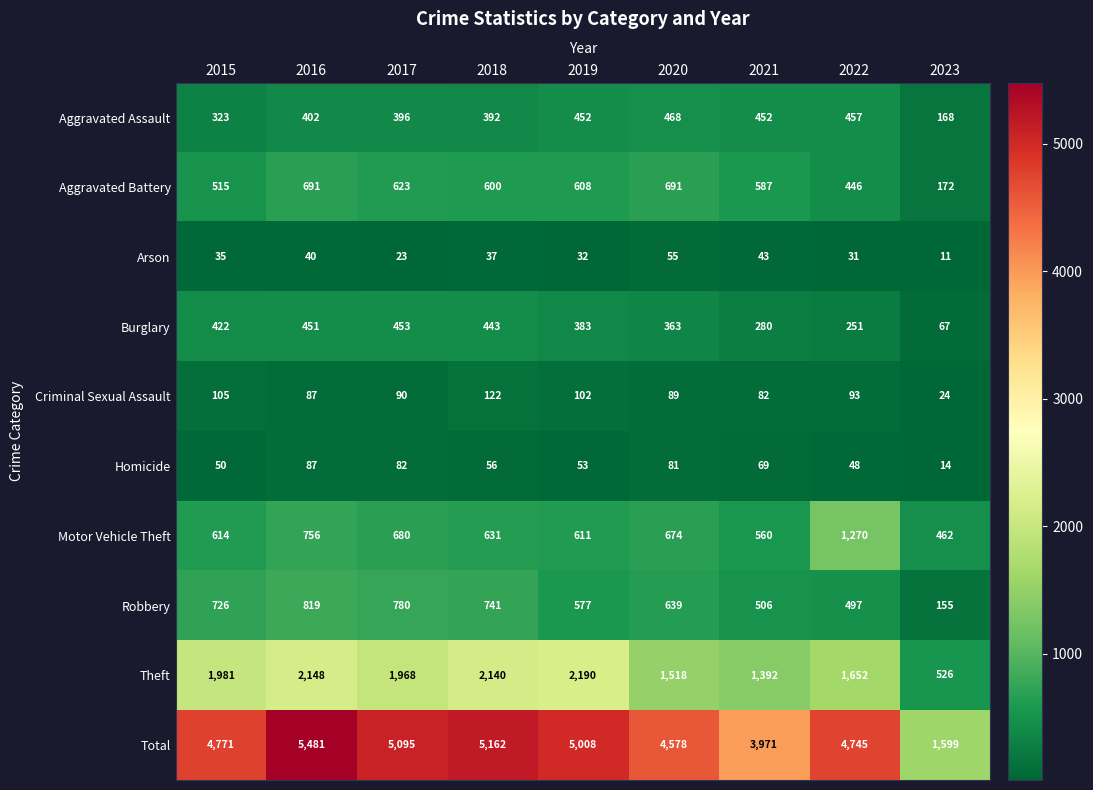

How many data points does each series have?

9